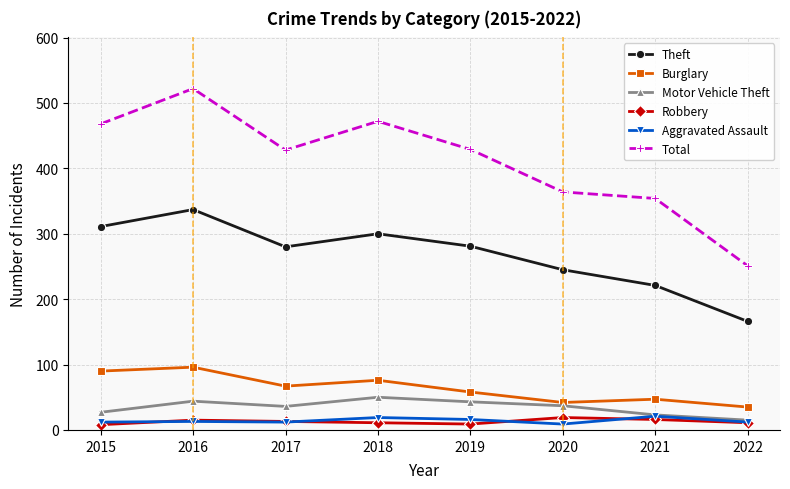

What is the difference between the maximum and minimum values in the Motor Vehicle Theft series?

35